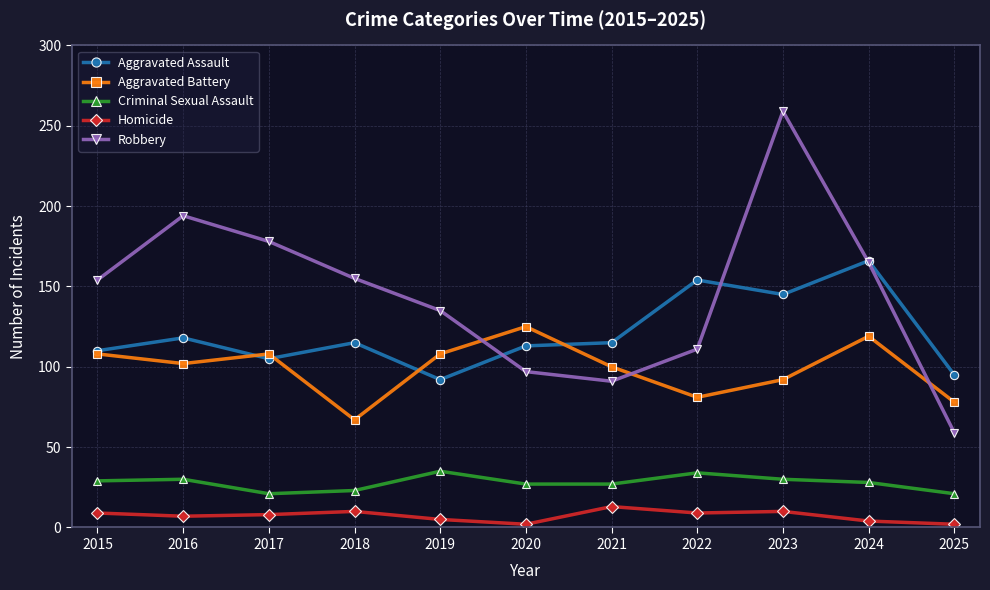

True or false: Robbery has more than 0 interior local peaks.

True